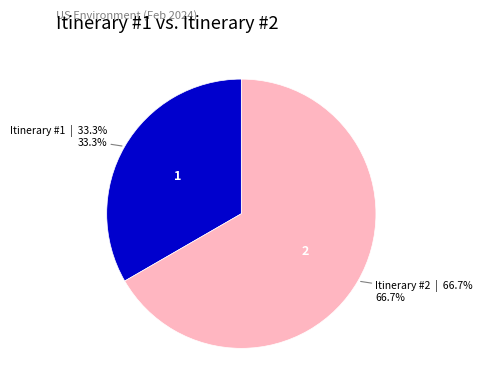

Is there any slice that represents more than half of the pie?

Yes